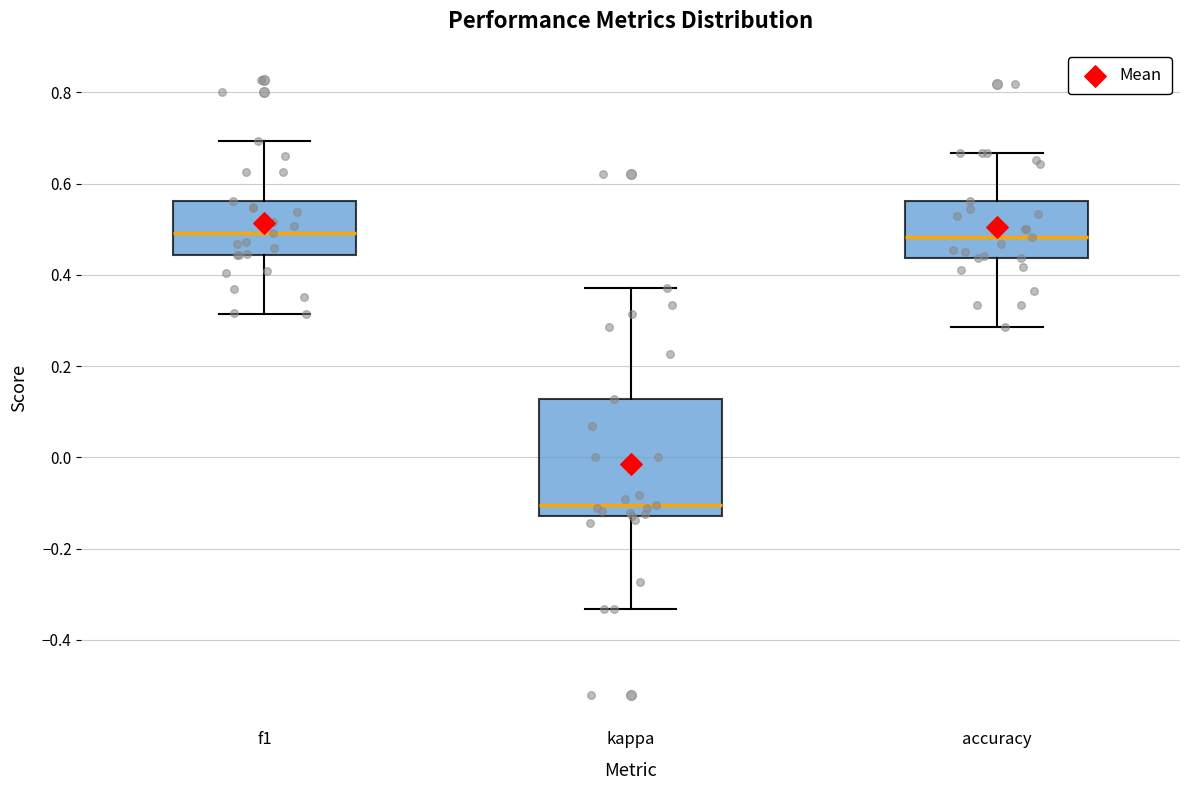

Reading left to right, transcribe this box plot: for each box, give where its median line is, the range the box spans, and where its two whiskers end, as read against the y-axis. The values are not printed on the chart, so give them approximately, as read against the axis.

f1: median 0.50, box 0.44 to 0.56, whiskers 0.32 to 0.70
kappa: median -0.10, box -0.12 to 0.12, whiskers -0.34 to 0.38
accuracy: median 0.48, box 0.44 to 0.56, whiskers 0.28 to 0.66